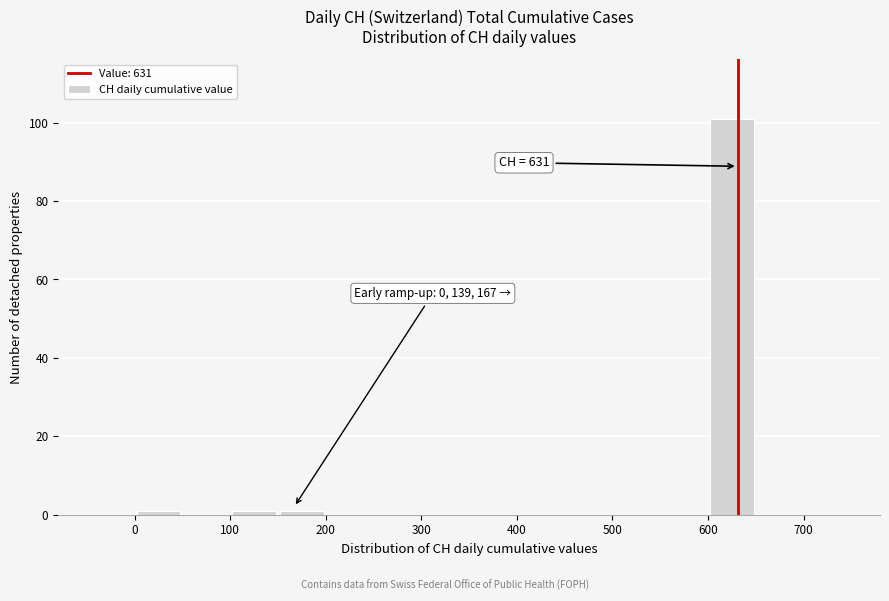

Which range on the x-axis has the tallest bar?

600 to 650